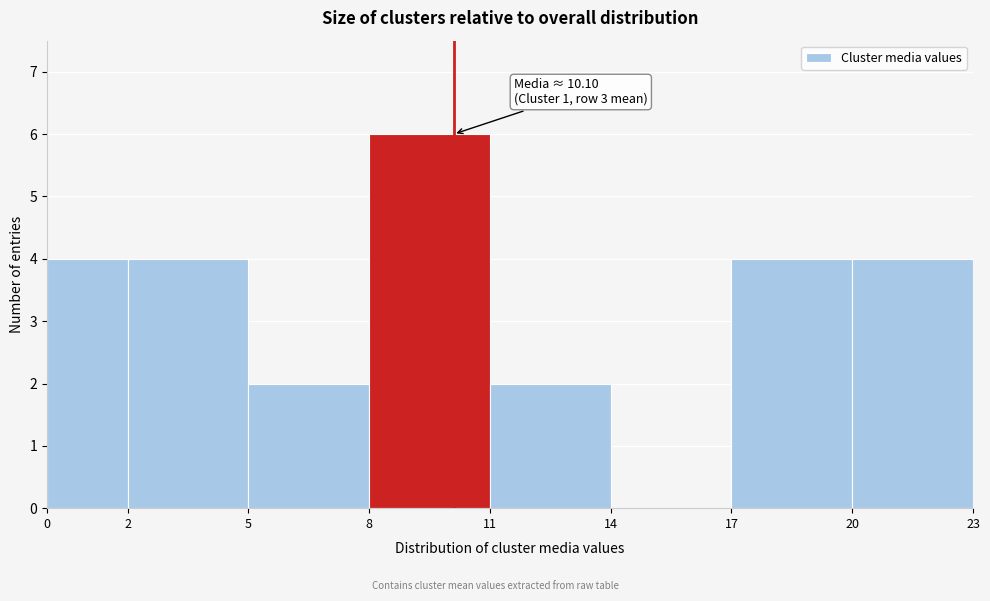

Over which range of the x-axis is the bar tallest?

8 to 11